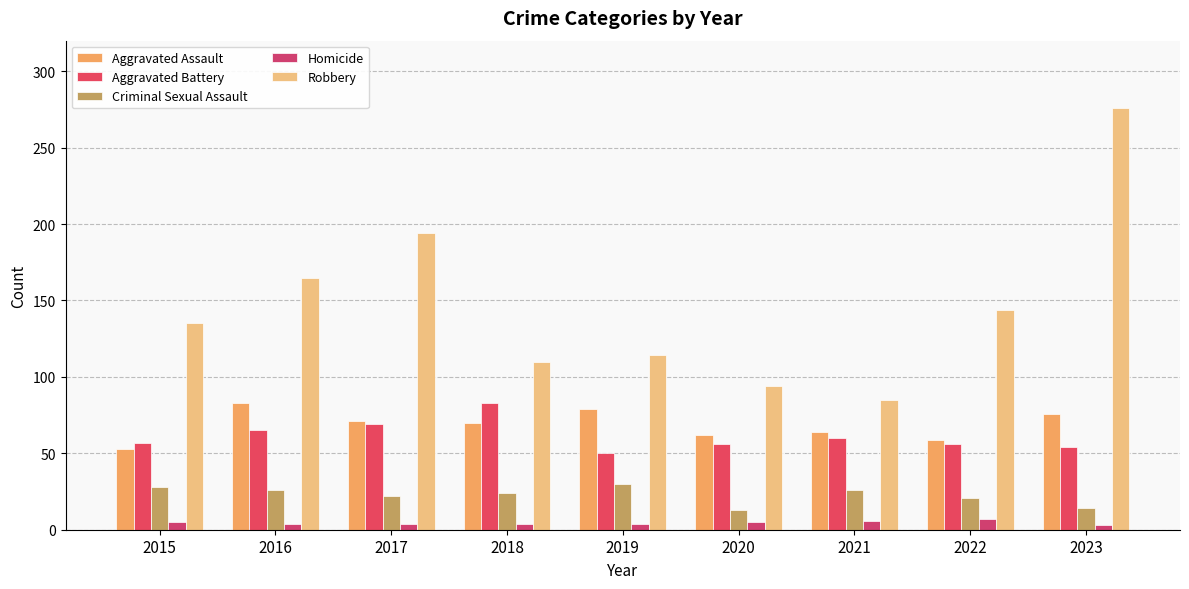

The value of Robbery at 2020 is 94. True or false?

True